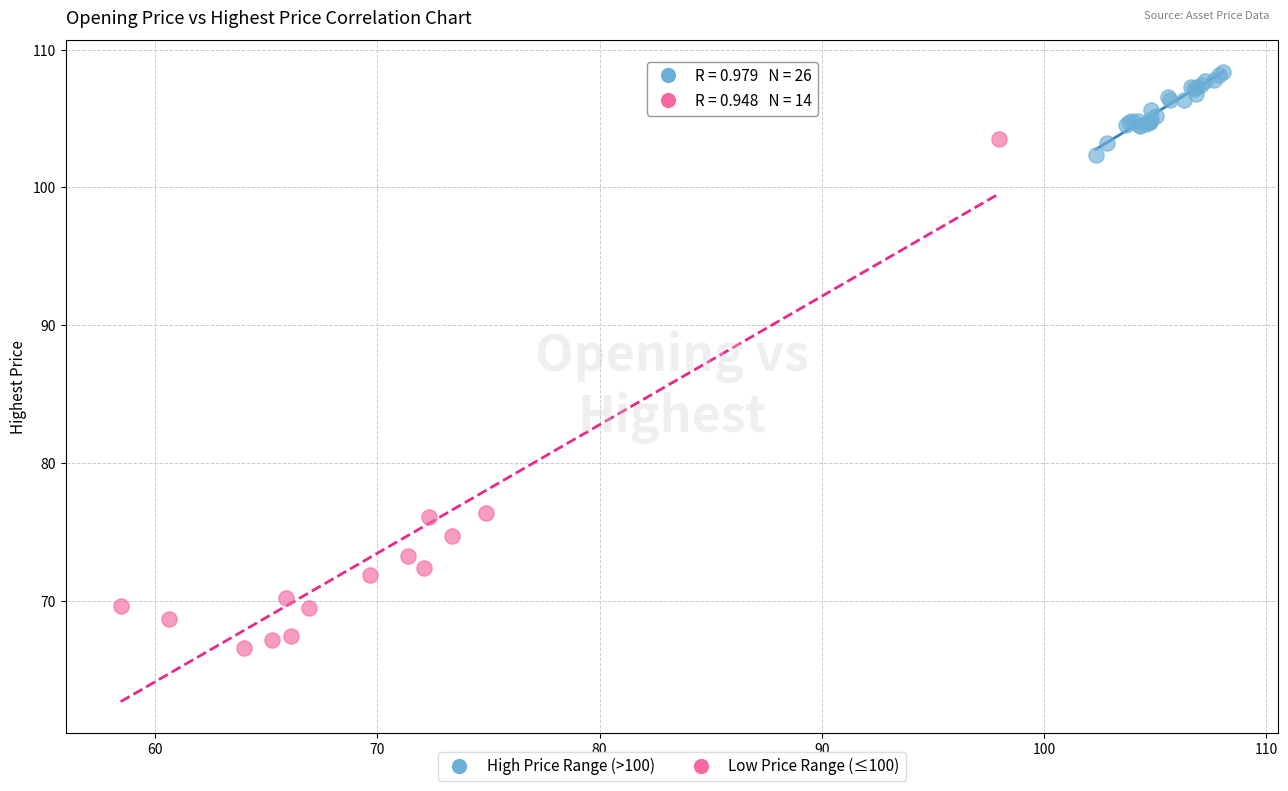

Which series reaches the minimum Y coordinate?

Low Price Range (≤100)